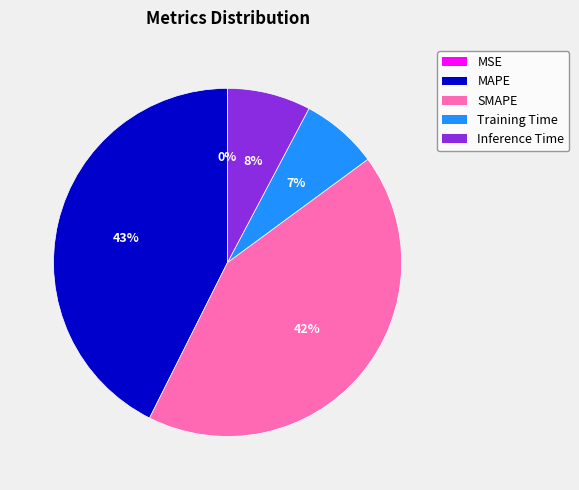

To the nearest percent, what is the average slice percentage?

20%